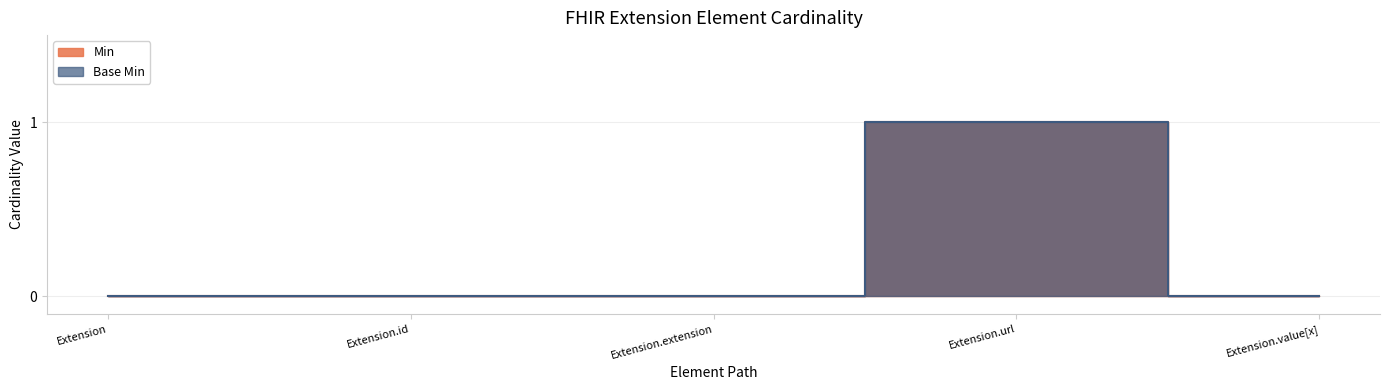

How many values in the Base Min series exceed 0?

1